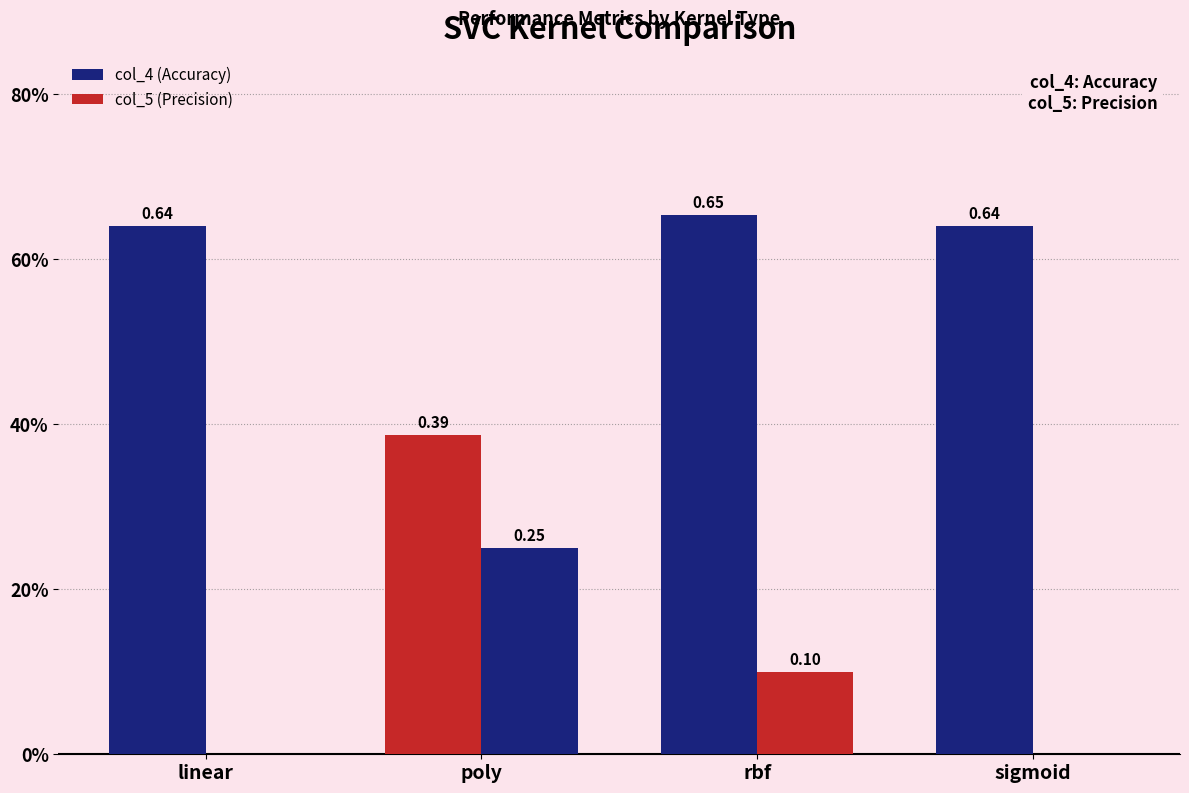

Are the bars horizontal?

No